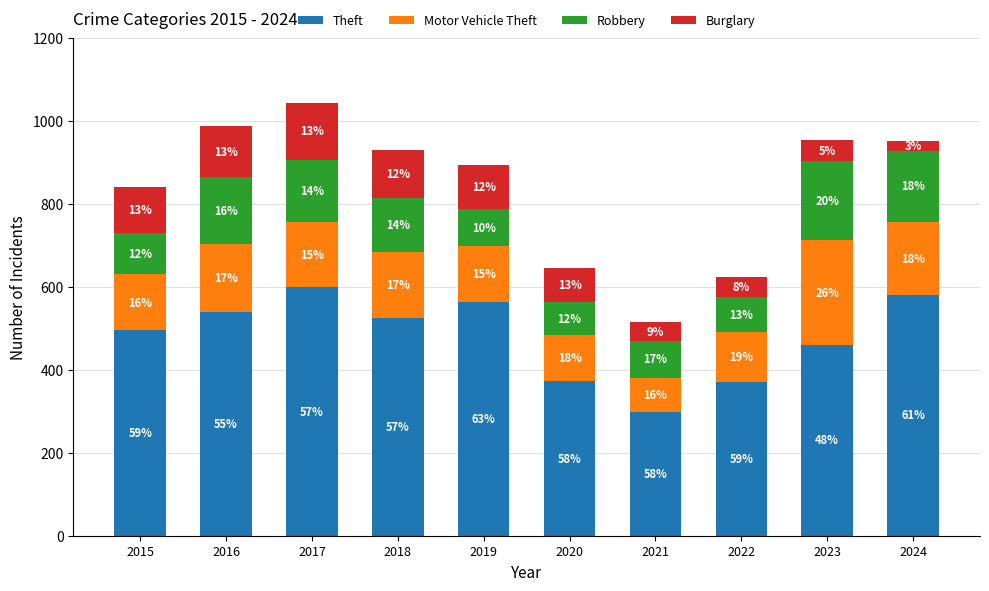

What is the sum of the Robbery values at 2024 and 2023?

362